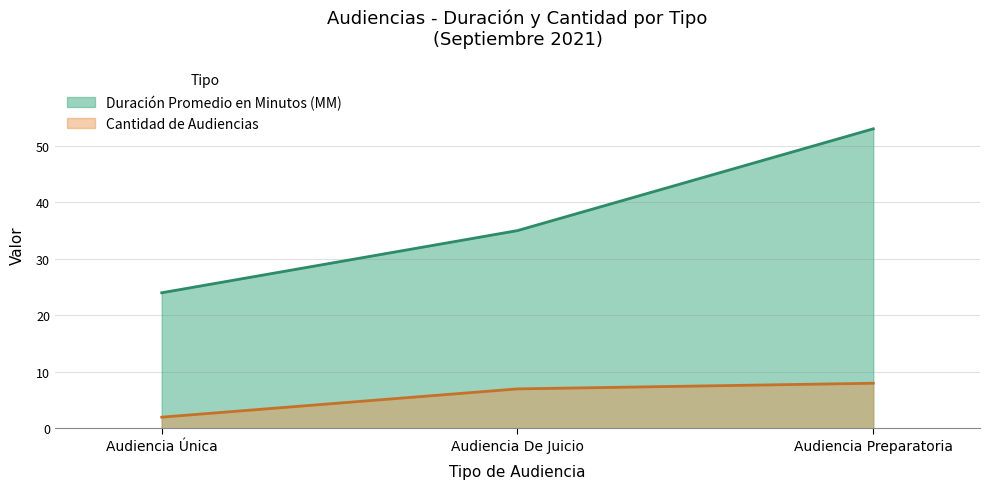

How many lines are shown in the chart?

2